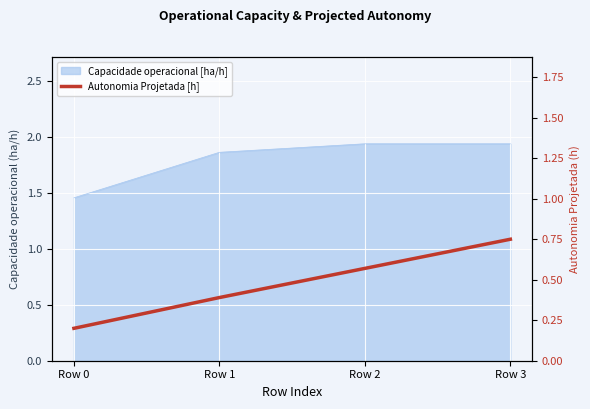

True or false: the data has more than 2 interior local peaks.

False